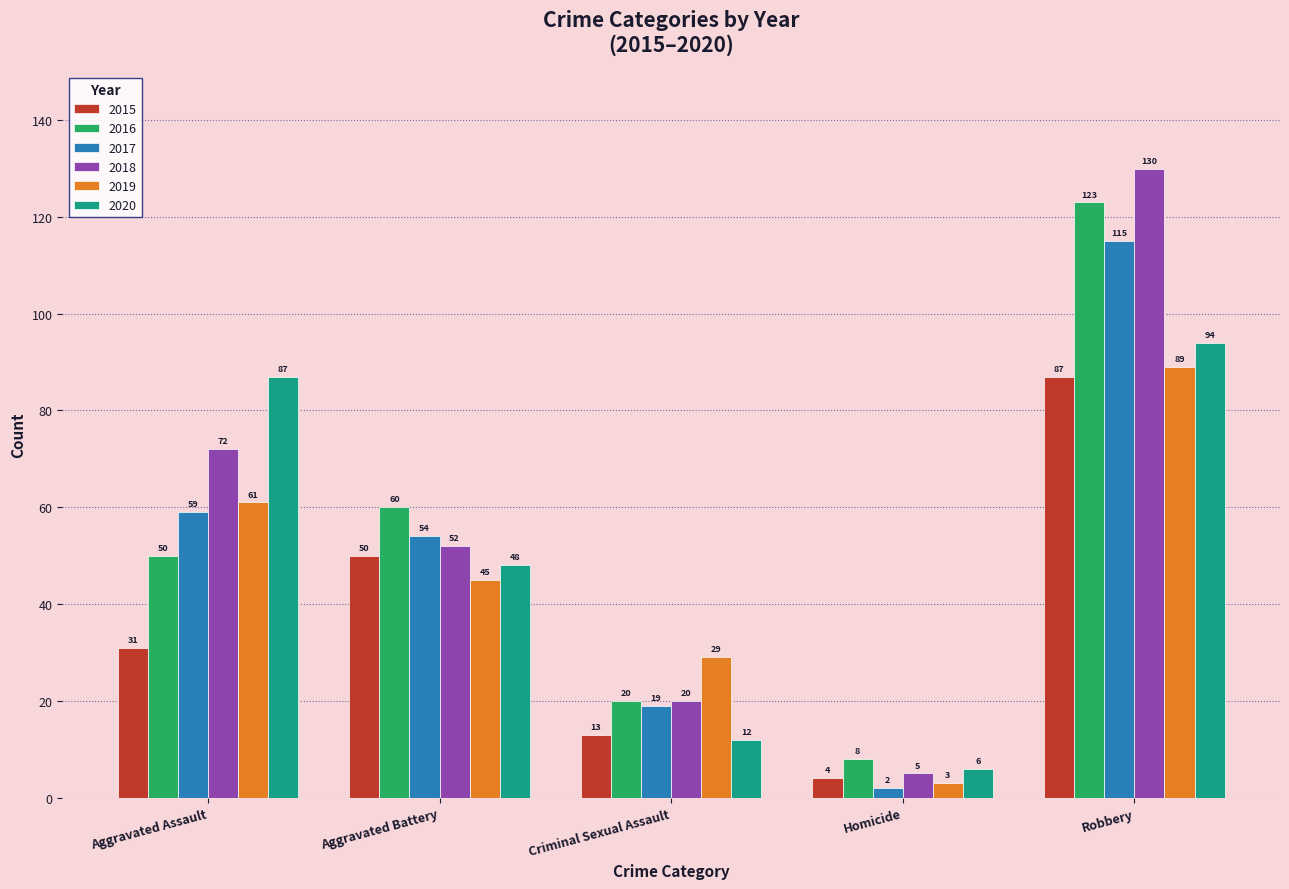

What is the sum of the 2016 values at Aggravated Assault and Aggravated Battery?

110